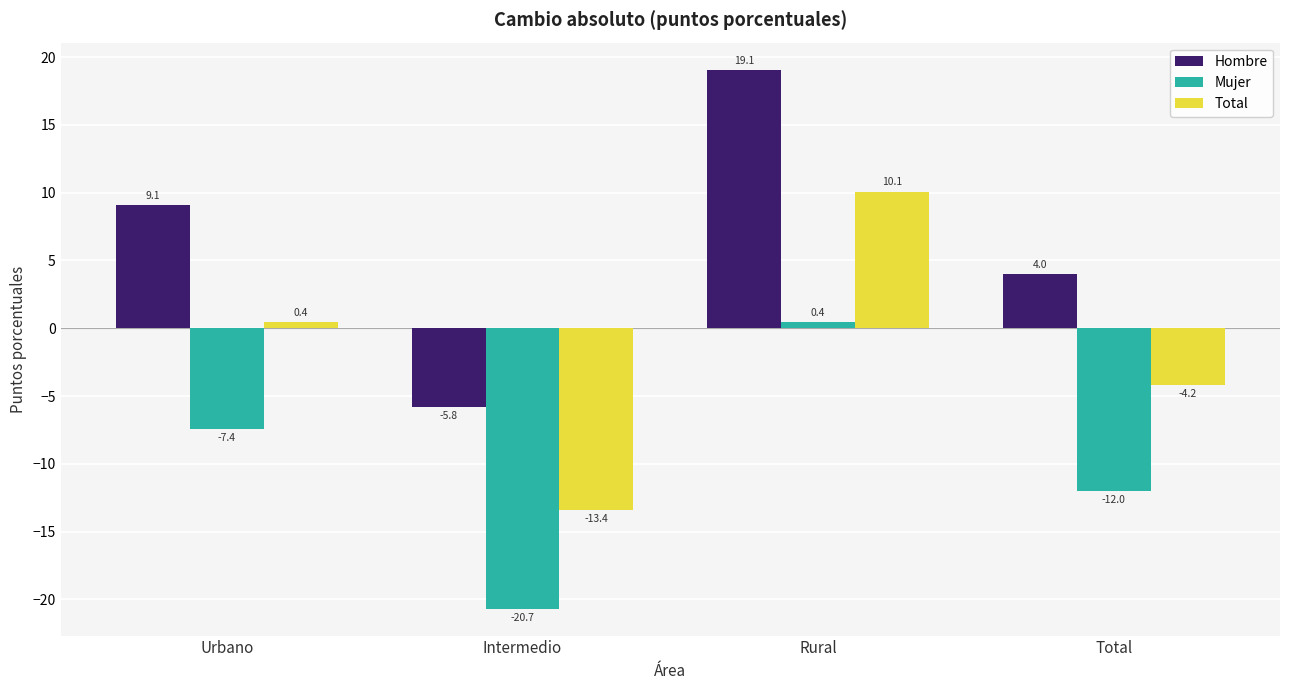

How many positive values does the Mujer series have?

1